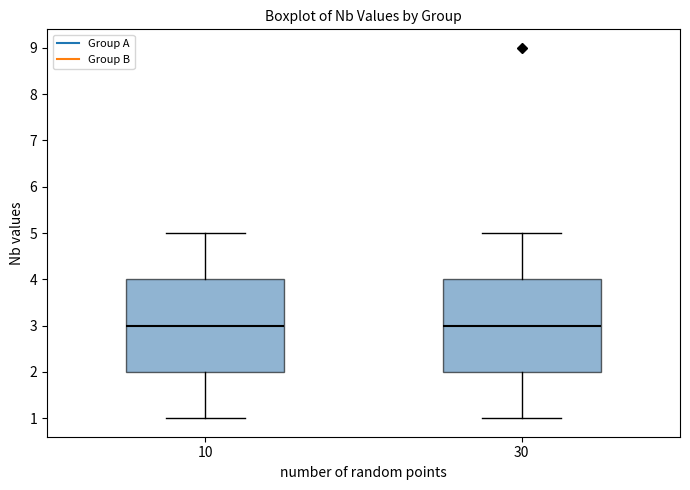

Reading left to right, transcribe this box plot: for each box, give where its median line is, the range the box spans, and where its two whiskers end, as read against the y-axis. The values are not printed on the chart, so give them approximately, as read against the axis.

10: median 3, box 2 to 4, whiskers 1 to 5
30: median 3, box 2 to 4, whiskers 1 to 5